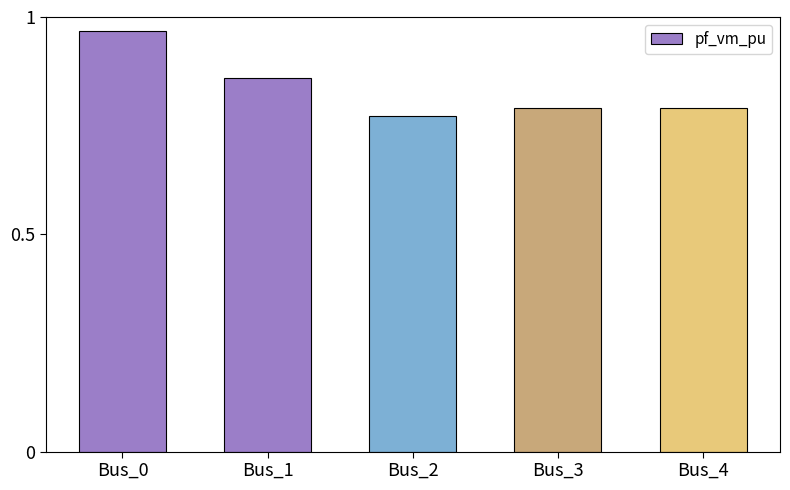

The chart shows a value of 1.6 at Bus_0. True or false?

False